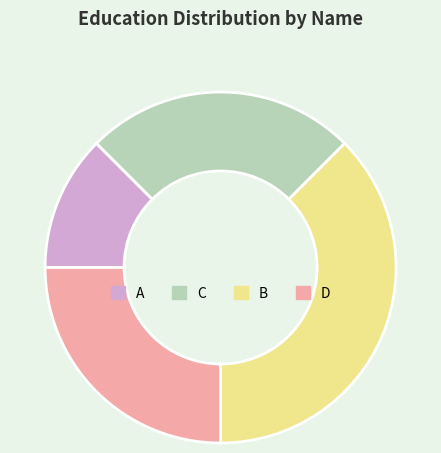

Combined, do B and C account for over 50%?

Yes